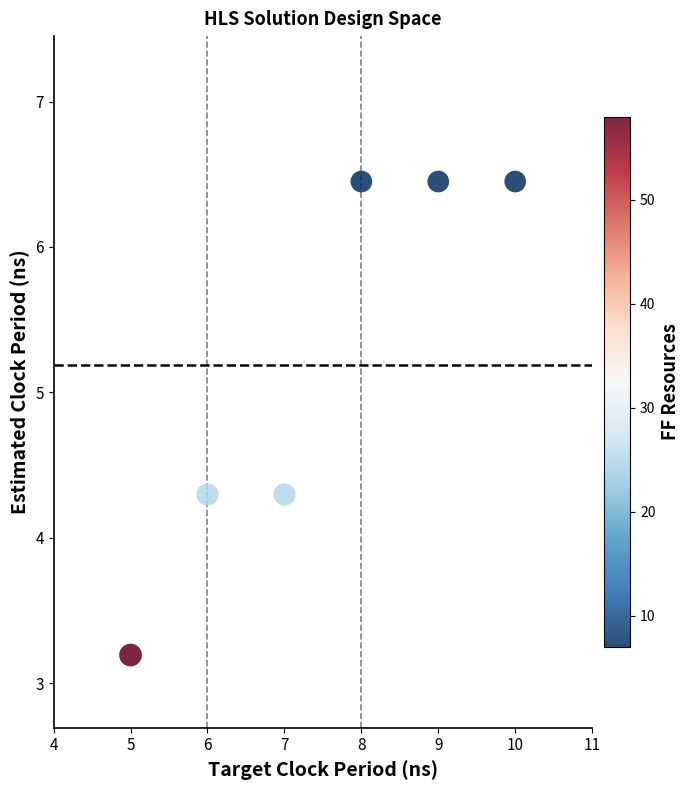

What is the range of Y values (max minus min)?

3.3